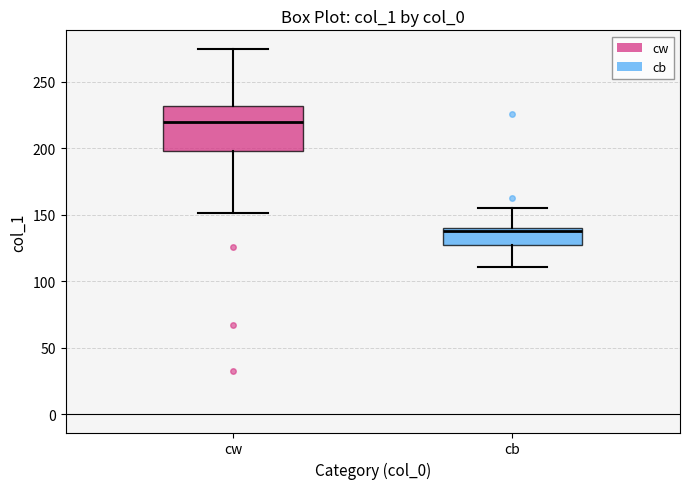

Reading left to right, transcribe this box plot: for each box, give where its median line is, the range the box spans, and where its two whiskers end, as read against the y-axis. The values are not printed on the chart, so give them approximately, as read against the axis.

cw: median 220, box 200 to 230, whiskers 150 to 275
cb: median 140 (just below the box's upper edge), box 125 to 140, whiskers 110 to 155